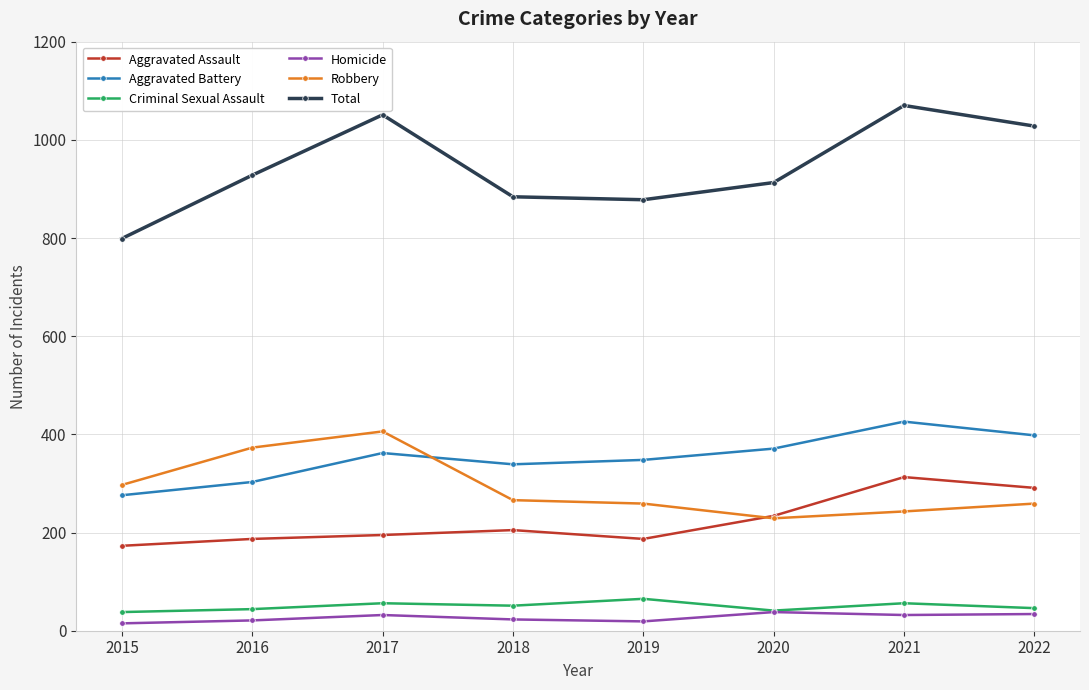

Between 2020 and 2021, which series saw the biggest shift?

Total